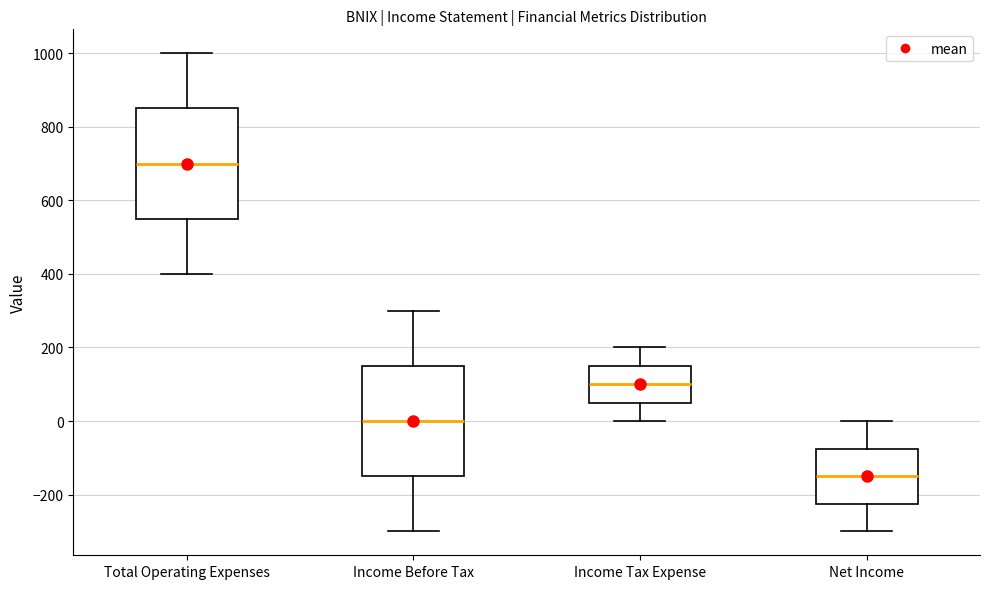

Reading left to right, transcribe this box plot: for each box, give where its median line is, the range the box spans, and where its two whiskers end, as read against the y-axis. The values are not printed on the chart, so give them approximately, as read against the axis.

Total Operating Expenses: median 700, box 560 to 860, whiskers 400 to 1000
Income Before Tax: median 0, box -140 to 160, whiskers -300 to 300
Income Tax Expense: median 100, box 60 to 160, whiskers 0 to 200
Net Income: median -140, box -220 to -80, whiskers -300 to 0